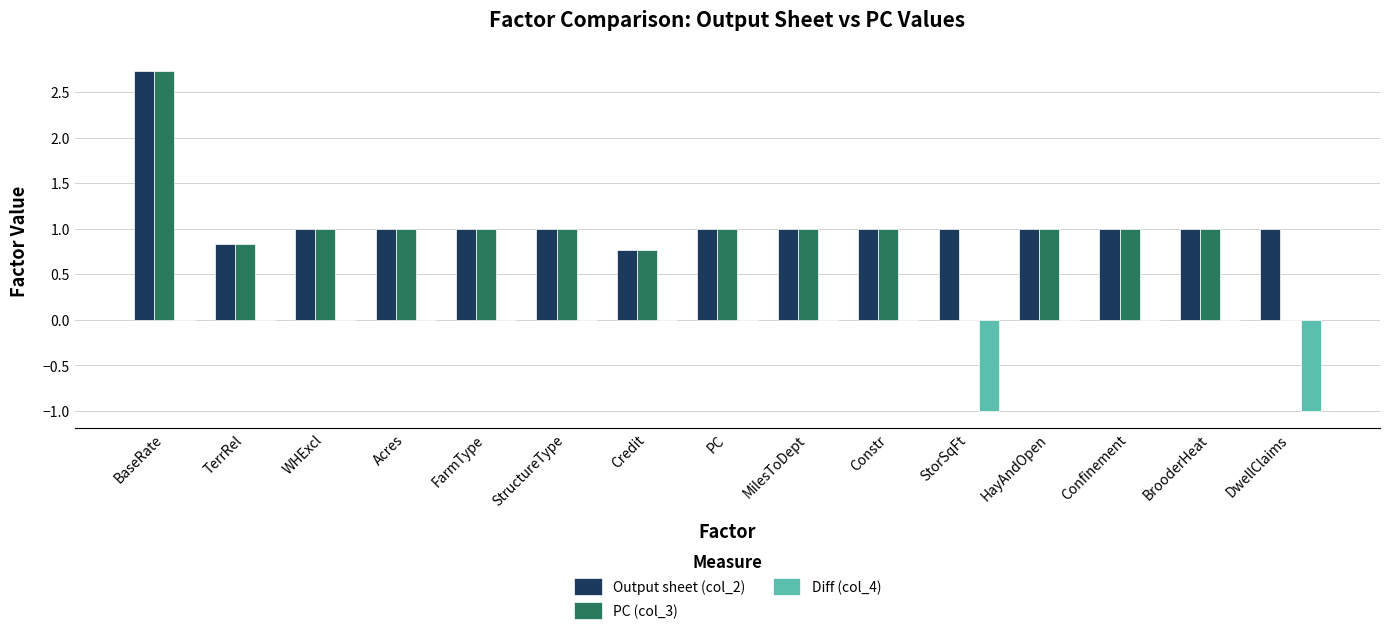

What is the total value across all series at MilesToDept?

2.0